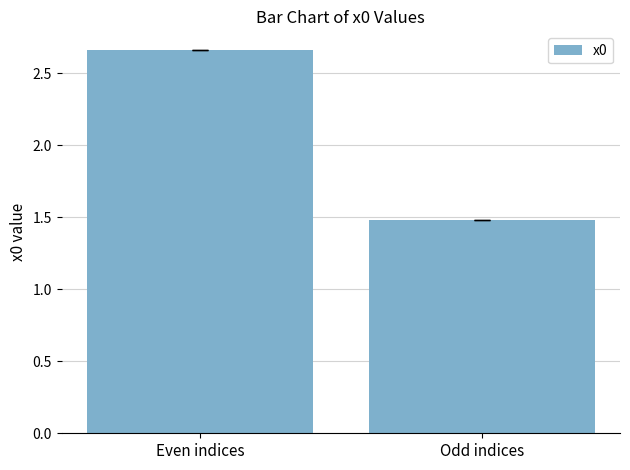

Which category has the highest value across all series?

Even indices